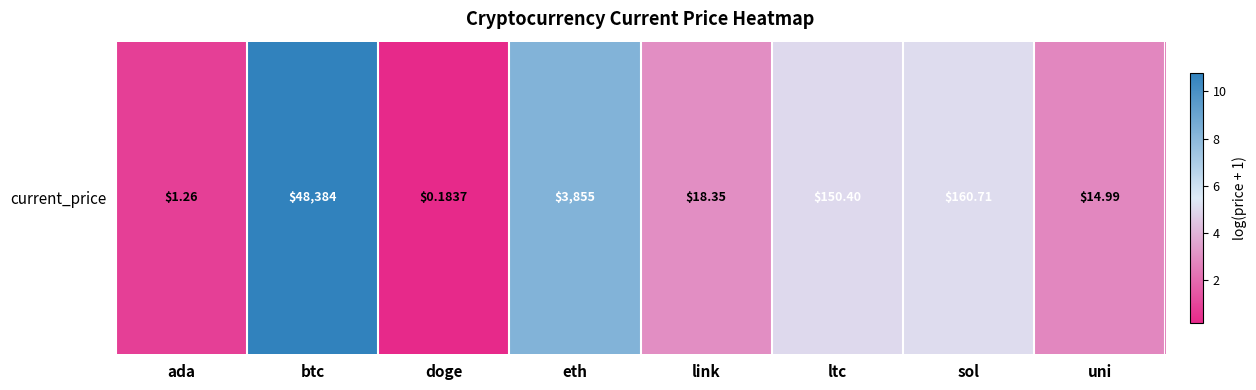

What is the sum of all values?

35.9